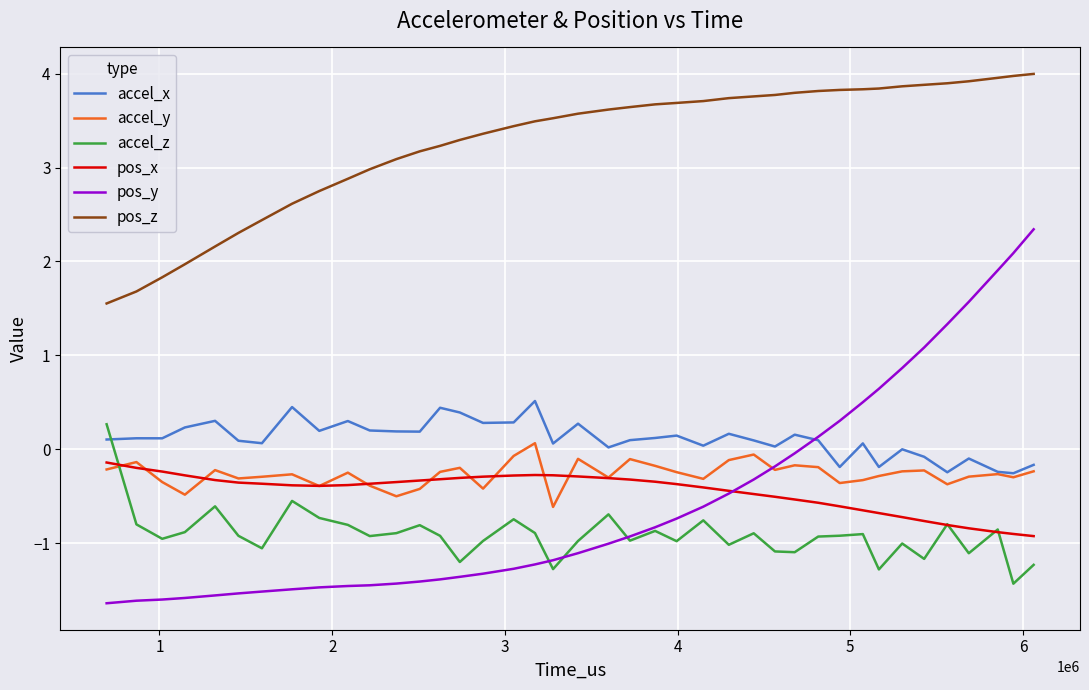

Which series has the largest total across all categories?

pos_z